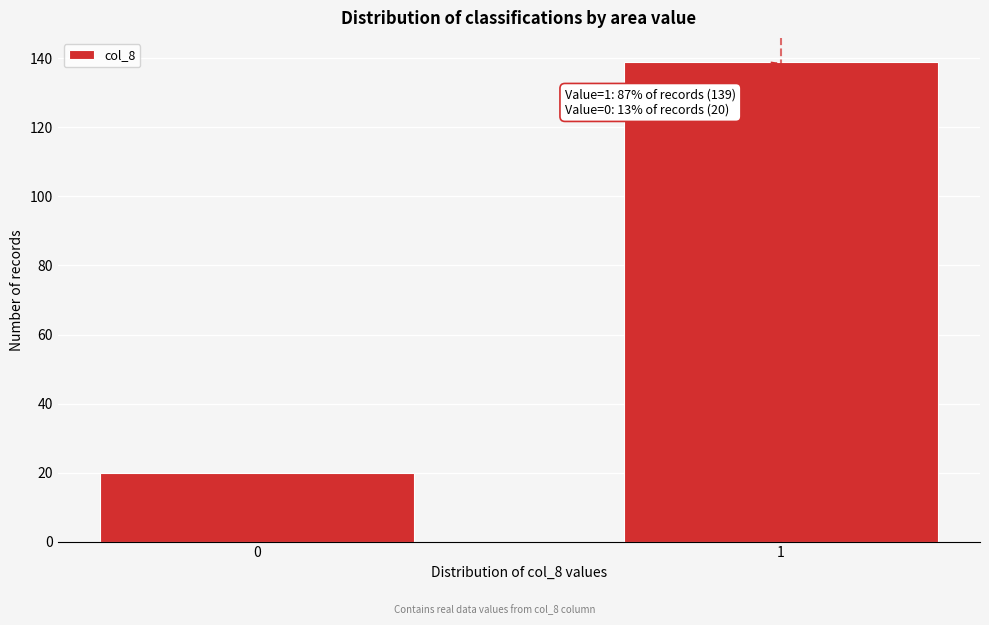

Reading left to right, extract all data points from this chart.

0=20	1=139